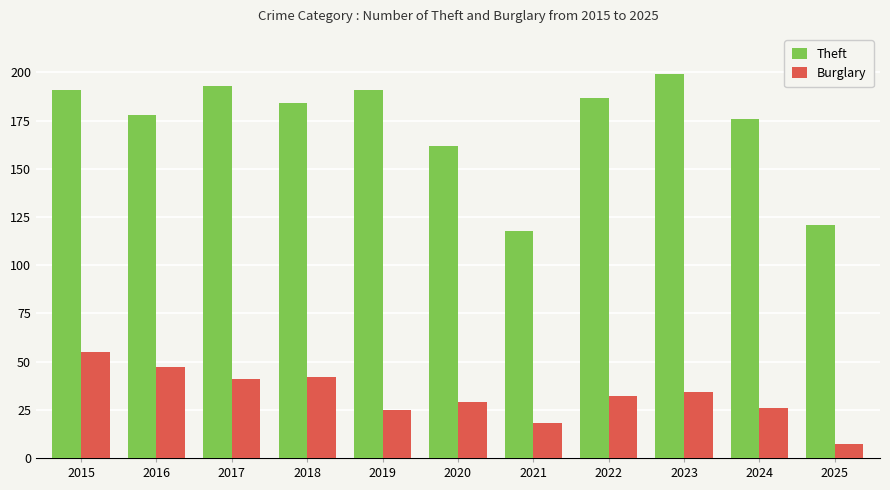

How many data points in Burglary are less than 32?

5